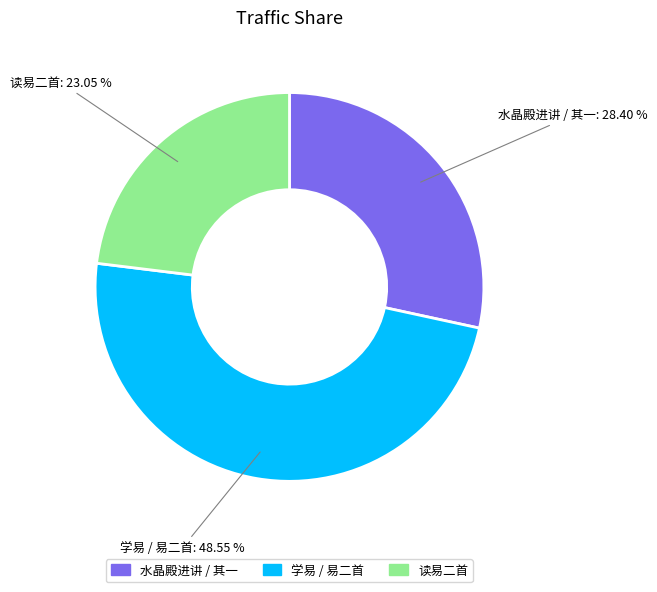

Does any single category account for the majority?

No